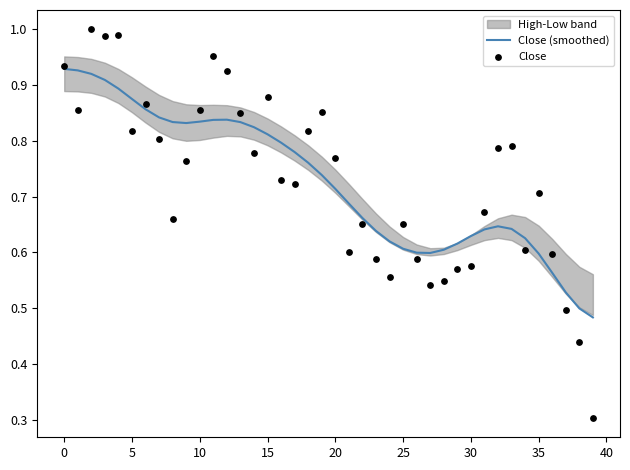

Which series reaches the maximum Y coordinate?

Close